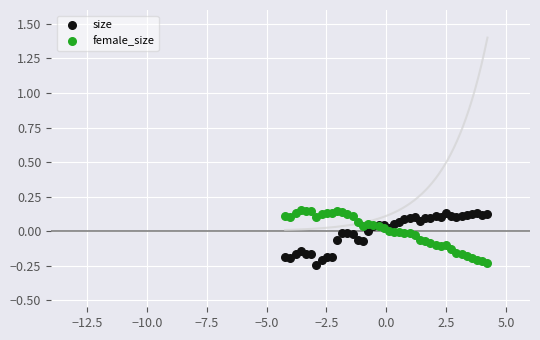

What is the X range (max minus min) for the scatter plot?

8.4